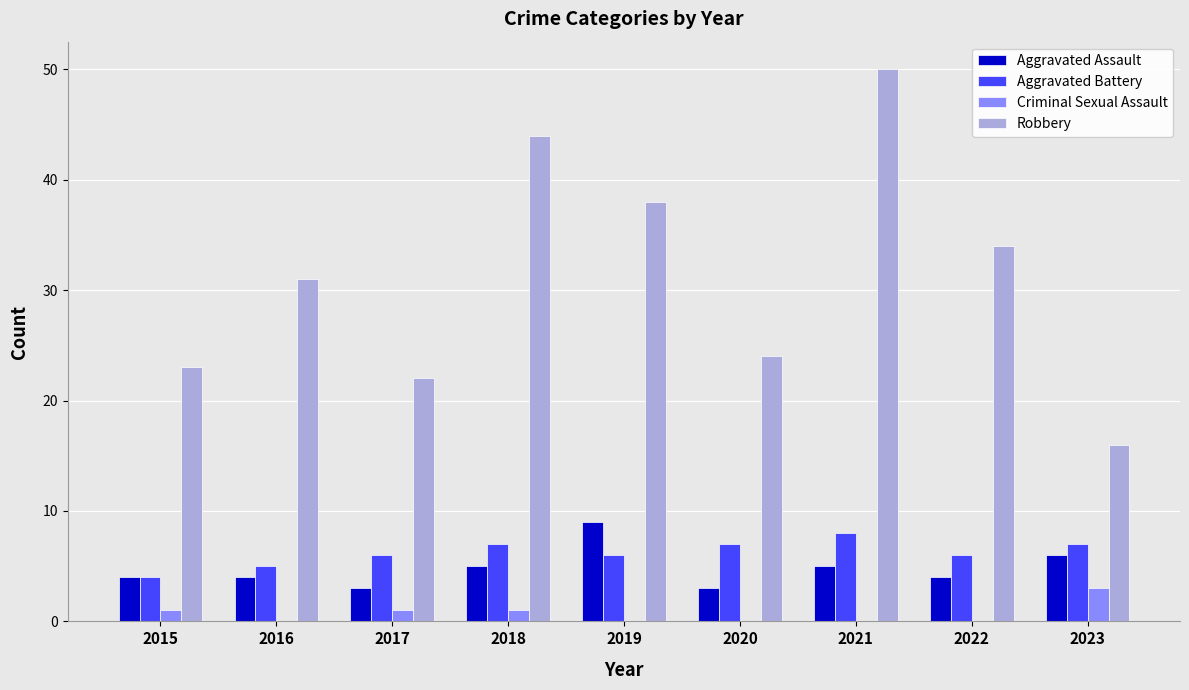

What are all the series names shown in the legend?

Aggravated Assault, Aggravated Battery, Criminal Sexual Assault, Robbery